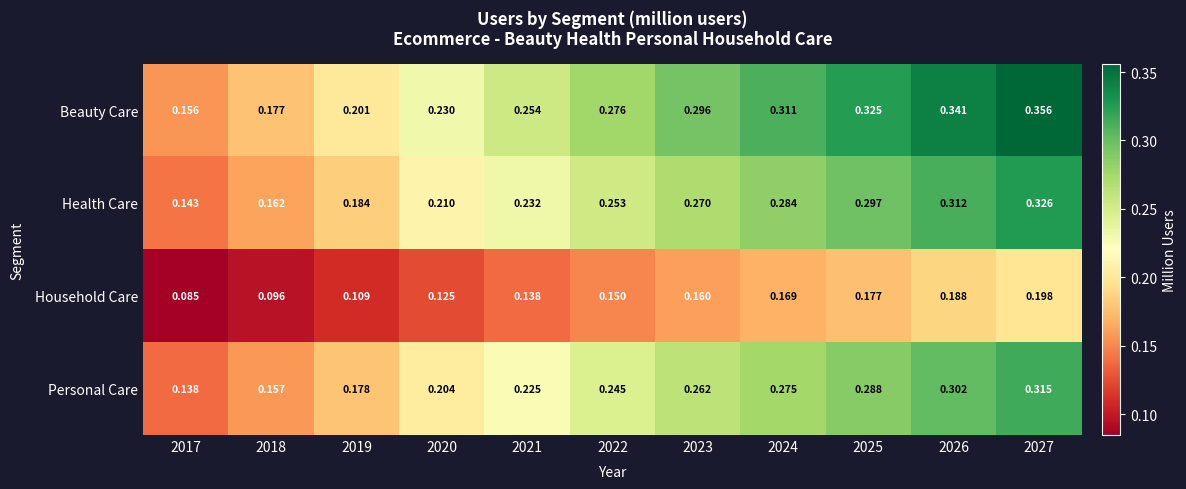

Which series has the largest range (max minus min)?

Beauty Care